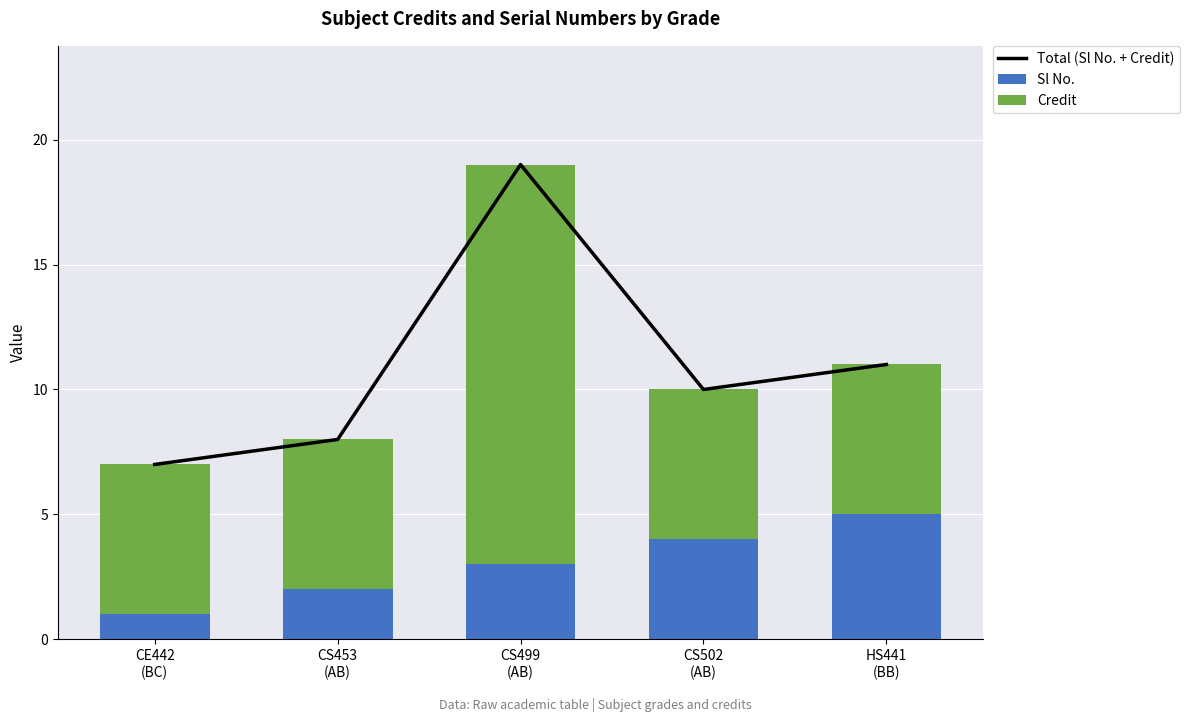

Which series has the largest total across all categories?

Total (Sl No. + Credit)